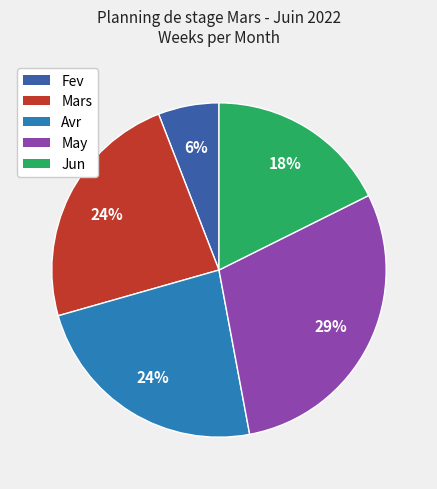

Is May the majority of the pie?

No